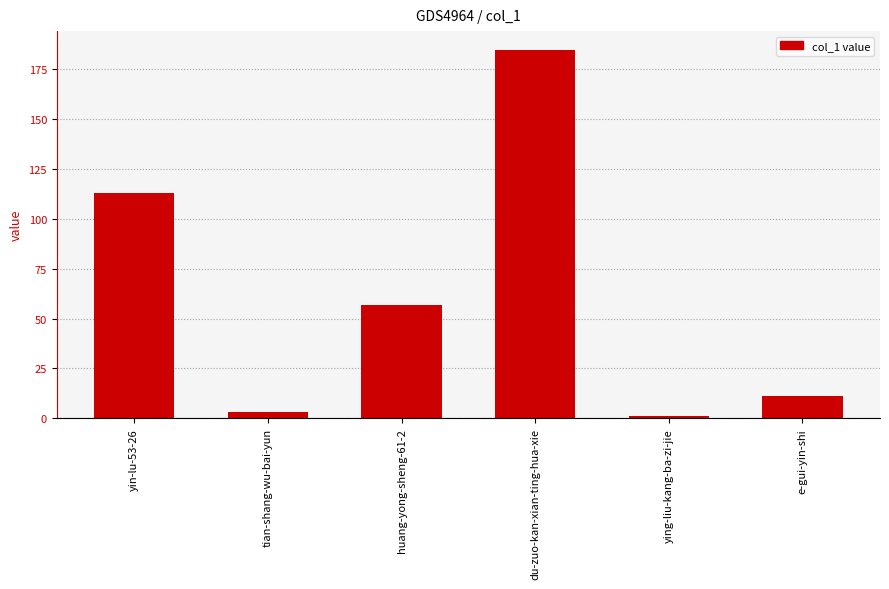

Rank the categories by value from lowest to highest.

ying-liu-kang-ba-zi-jie, tian-shang-wu-bai-yun, e-gui-yin-shi, huang-yong-sheng-61-2, yin-lu-53-26, du-zuo-kan-xian-ting-hua-xie